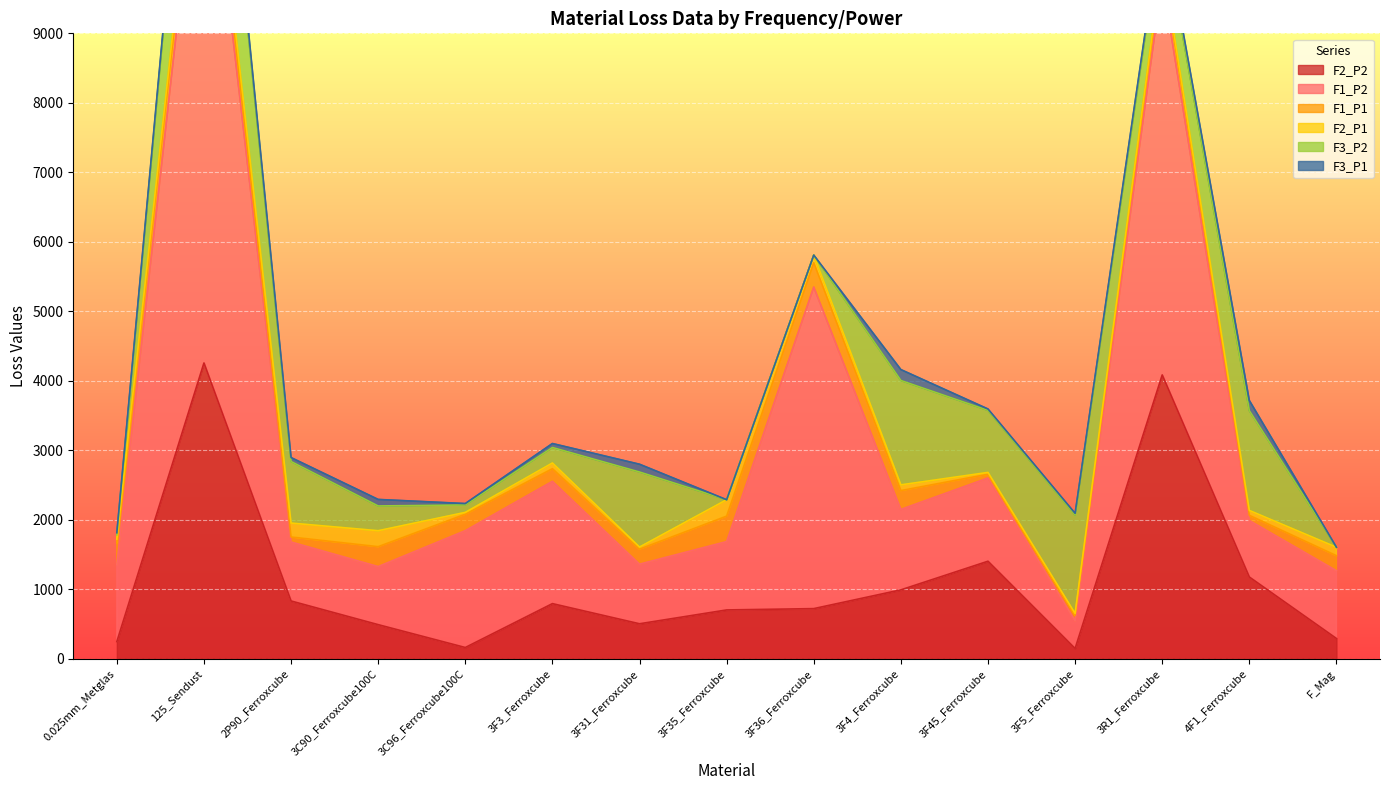

Between 3F36_Ferroxcube and 2P90_Ferroxcube, which is larger?

2P90_Ferroxcube